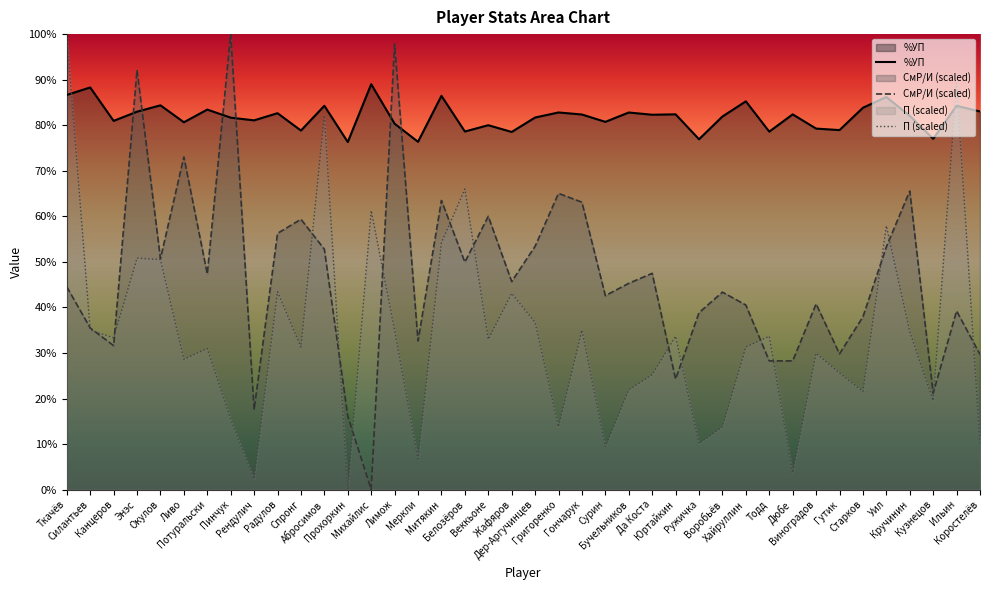

The П (scaled) series shows 54.2 at Митякин. True or false?

True